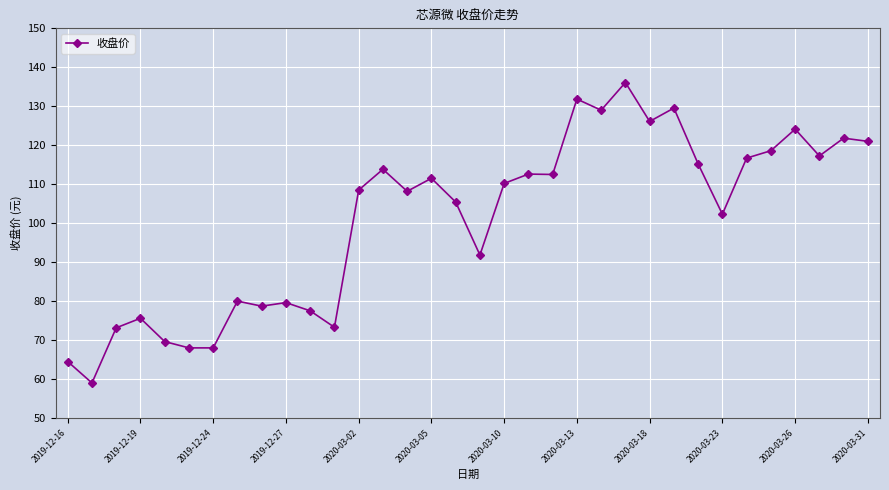

What is the difference between the maximum and second lowest values?

71.6